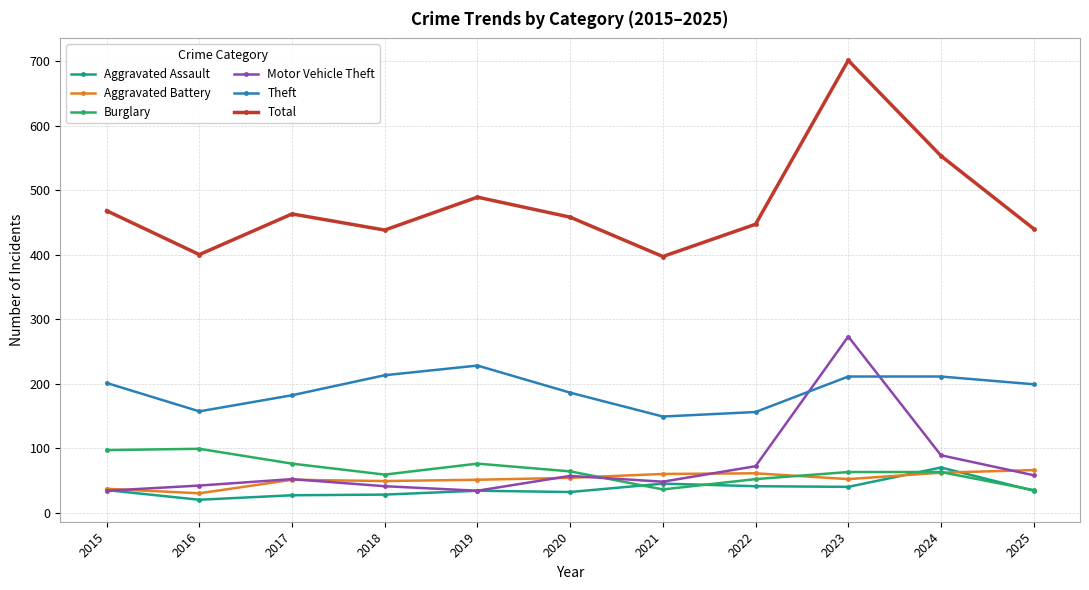

True or false: Theft and Aggravated Battery cross at least once.

False